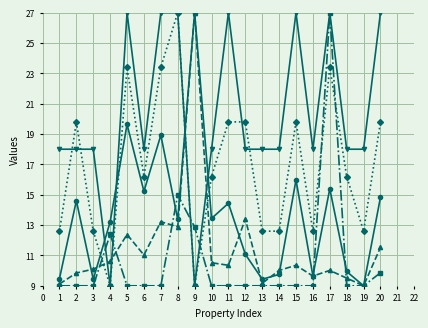

At which category is the sum across all series the highest?

17